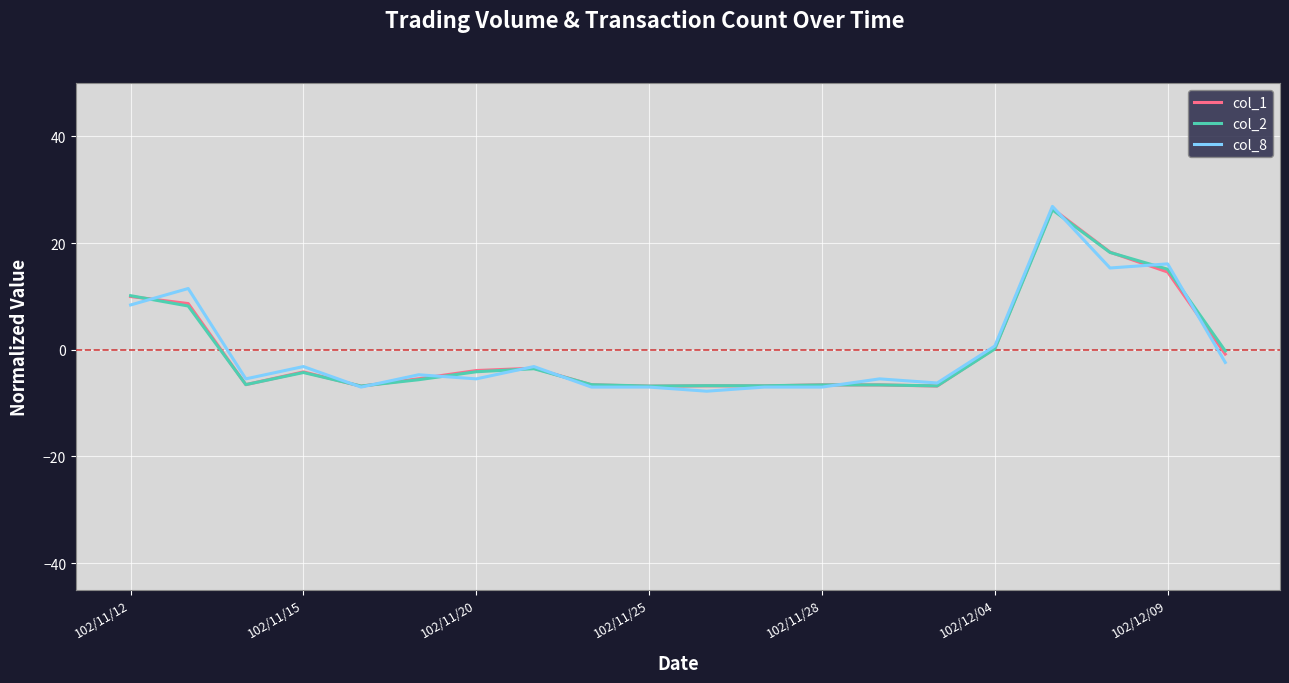

After their last crossing, which series has the higher values: col_8 or col_2?

col_2